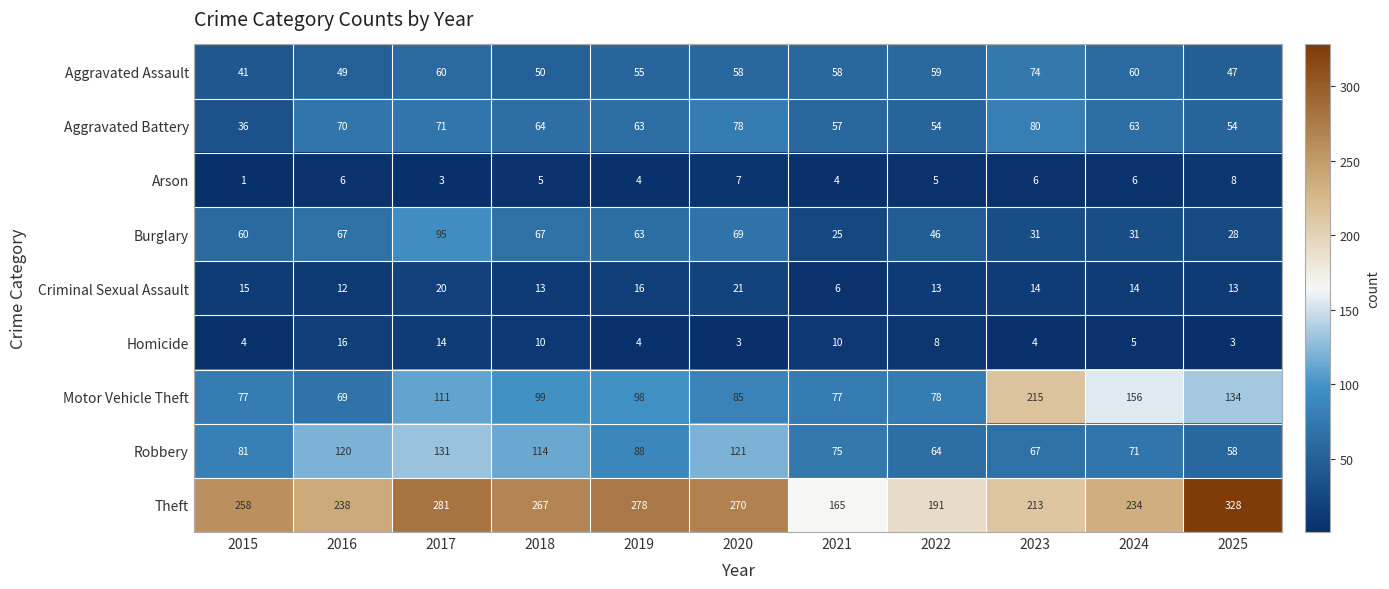

True or false: Robbery has a value of 58 at 2025.

True